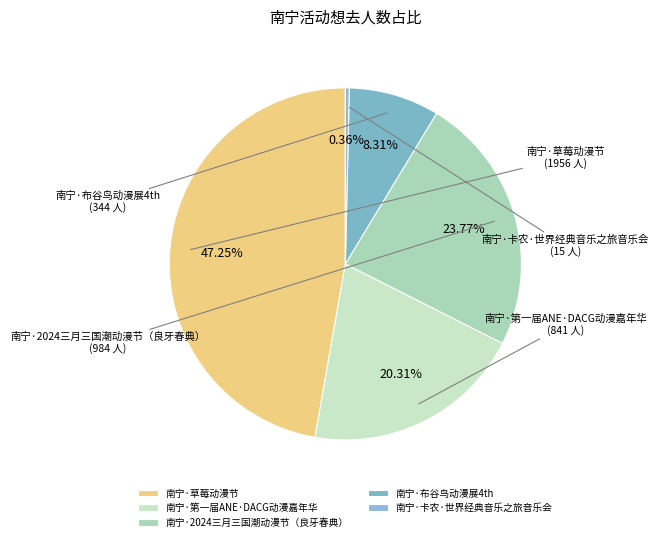

How many slices are in this pie chart?

5